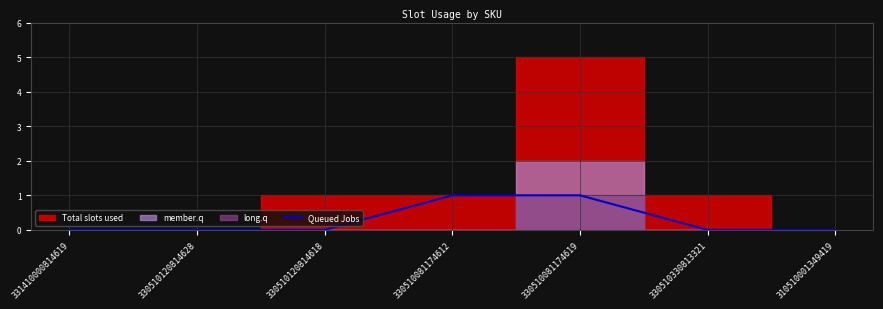

Is it true that Queued Jobs equals 0 at 331410000814619?

True